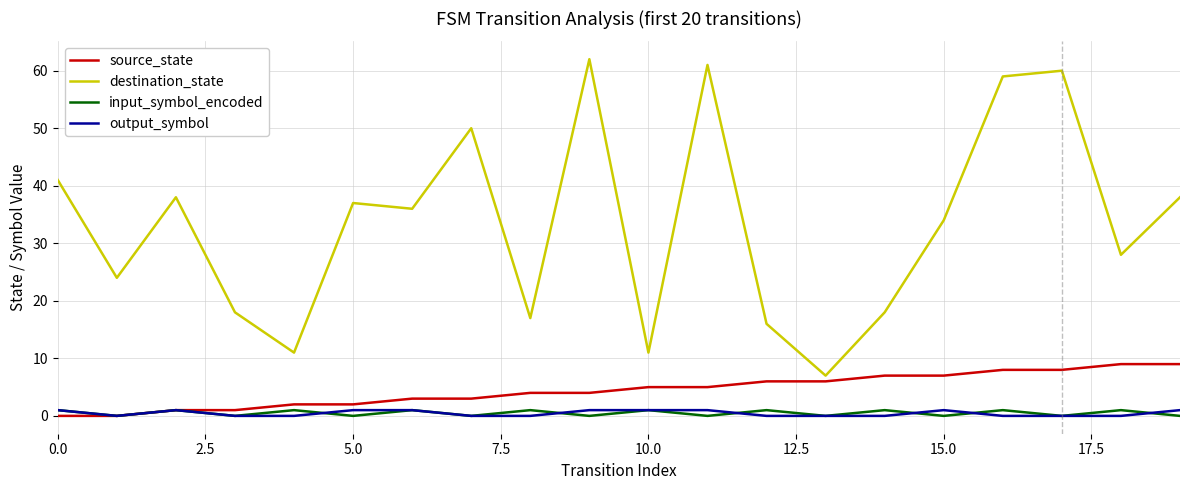

Which series has the largest range (max minus min)?

destination_state